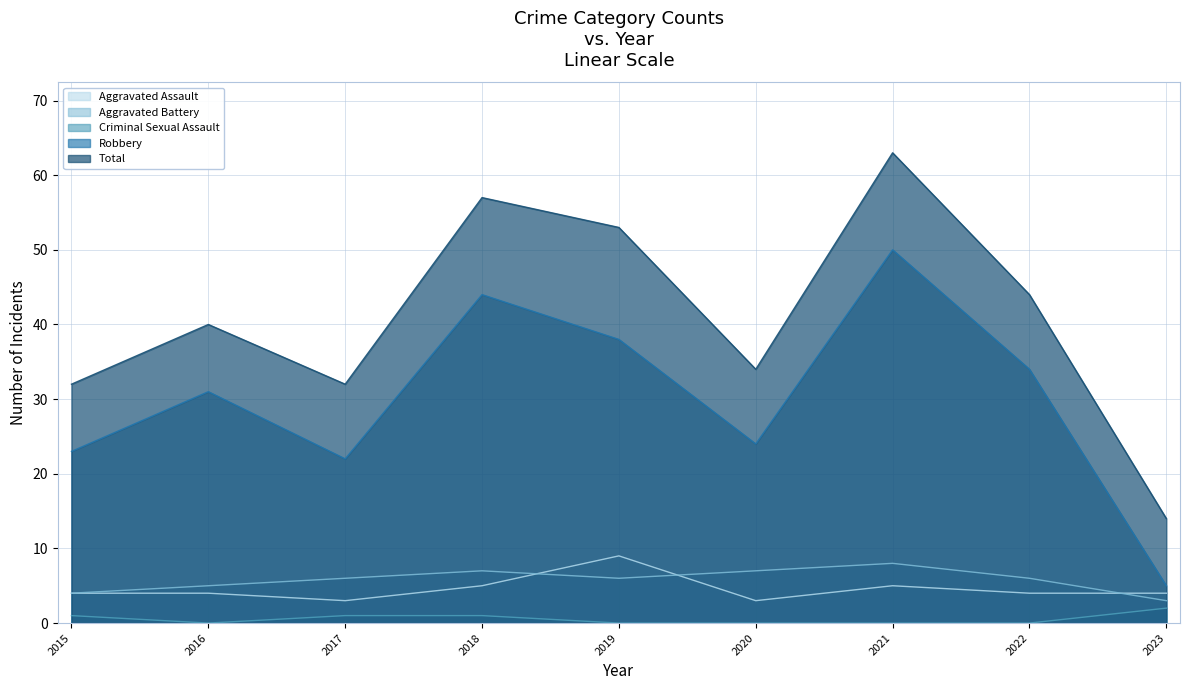

At which category does the chart reach its minimum across all series?

2016